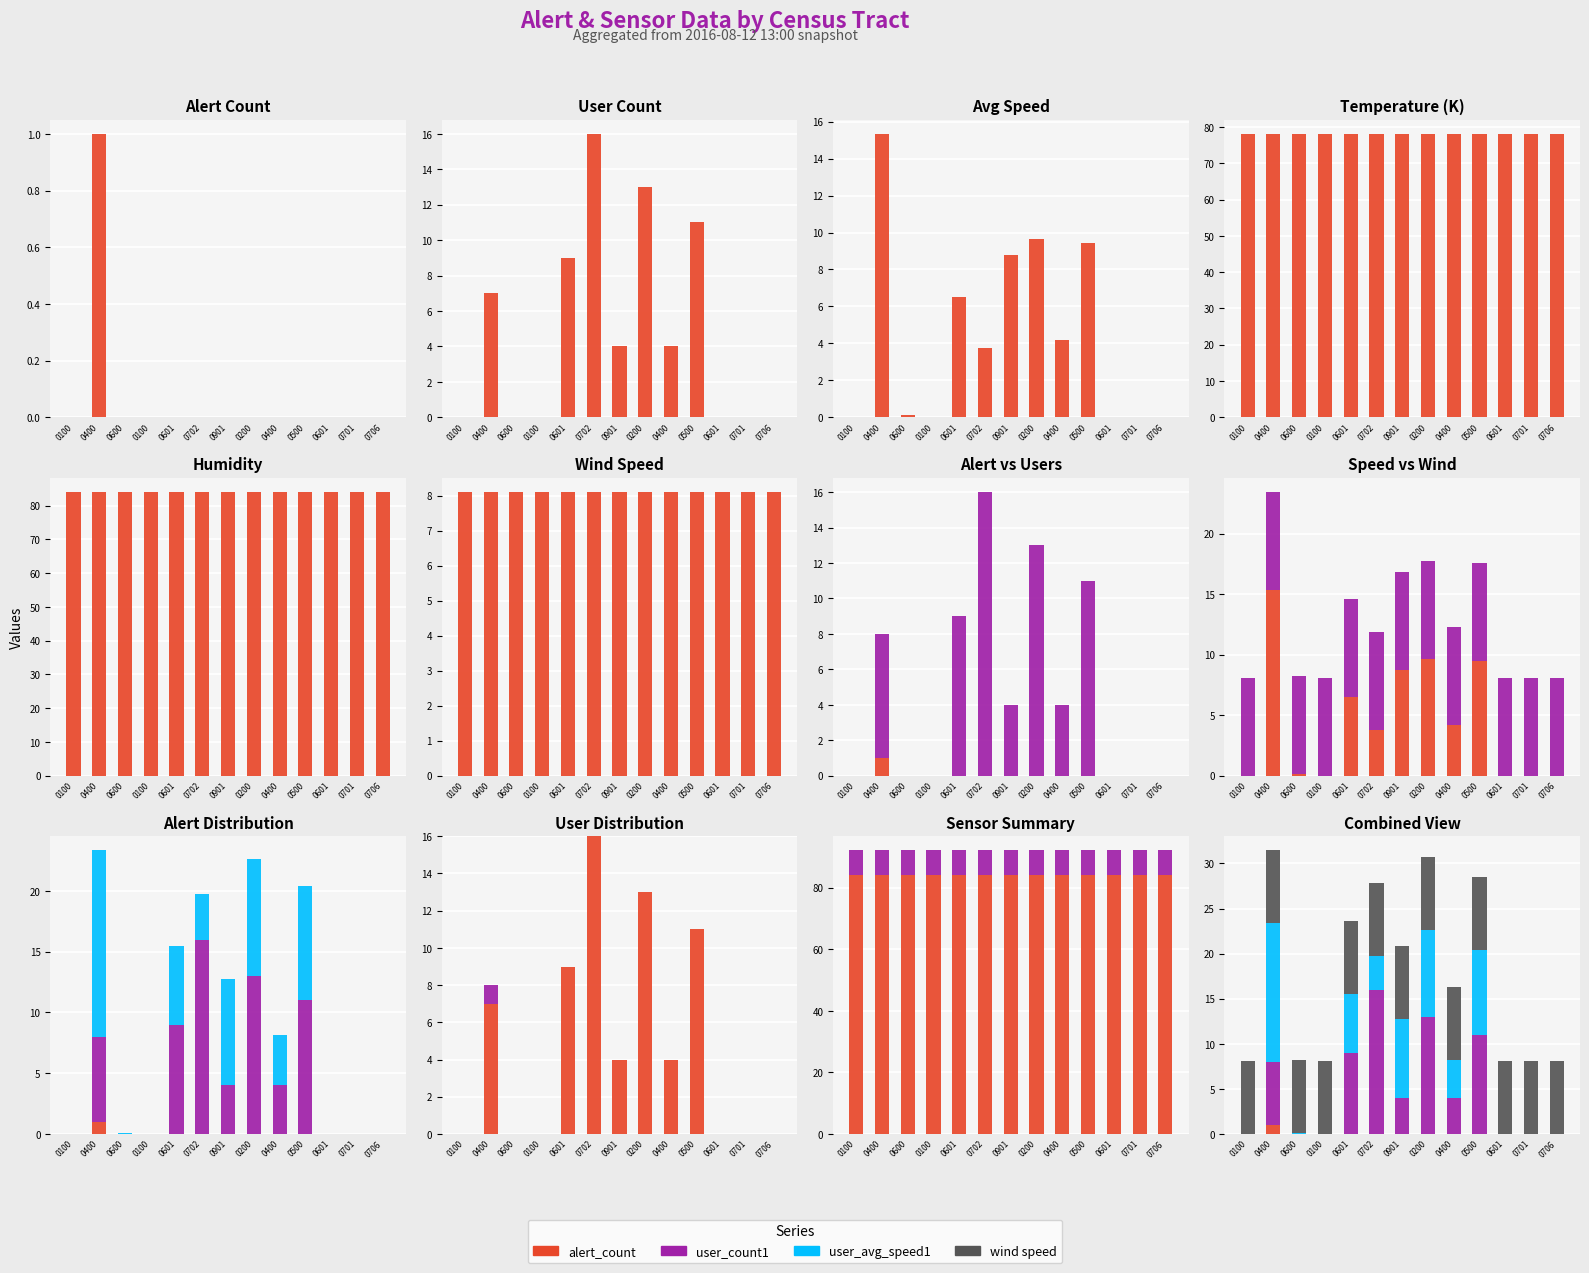

The value of tempeature(K) at 0706 is 34.0. True or false?

False